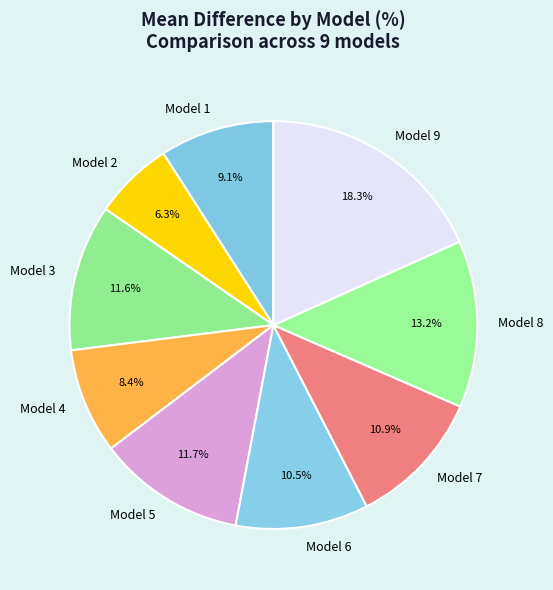

Is it true that Model 3 is 12% of the pie?

True